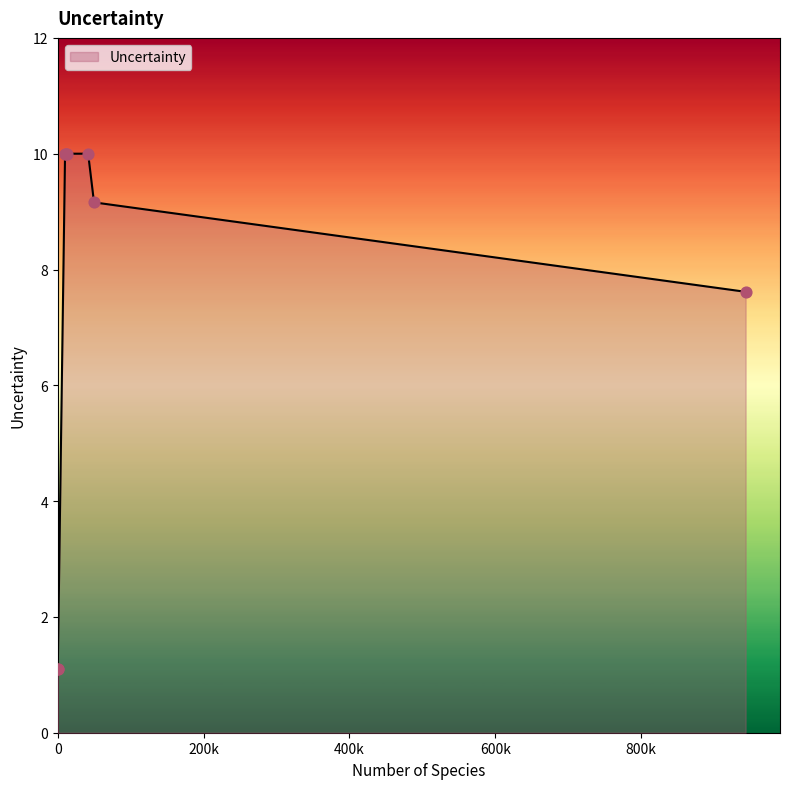

What is the ratio of the value at Chordates to the value at Livestock?

8.3